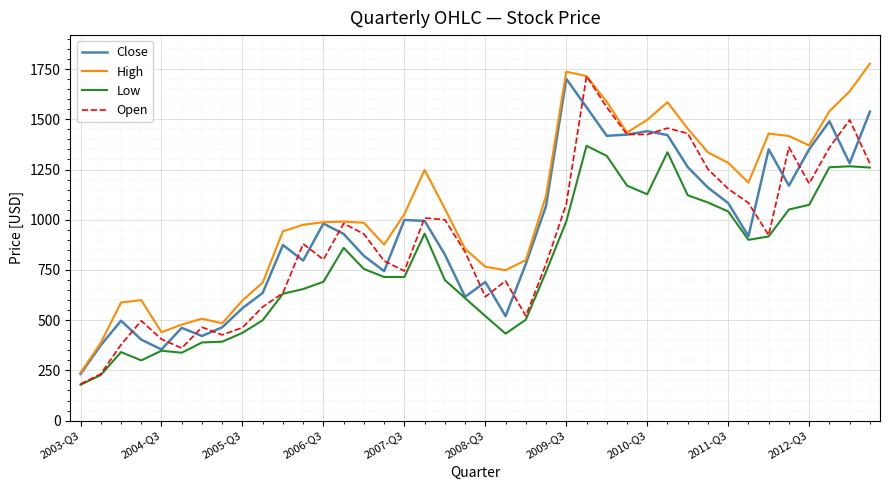

How many values in the Open series are below 923?

20